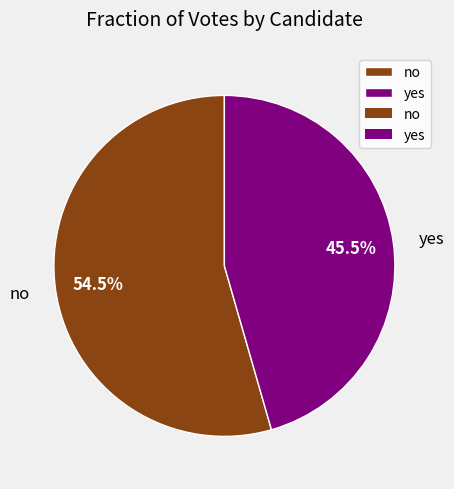

Is there a majority slice in this chart?

Yes